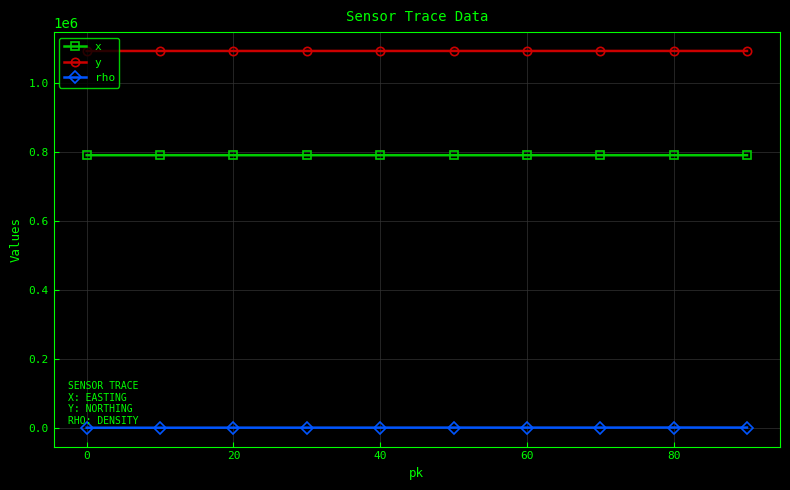

What is the greatest value displayed?

1092809.0